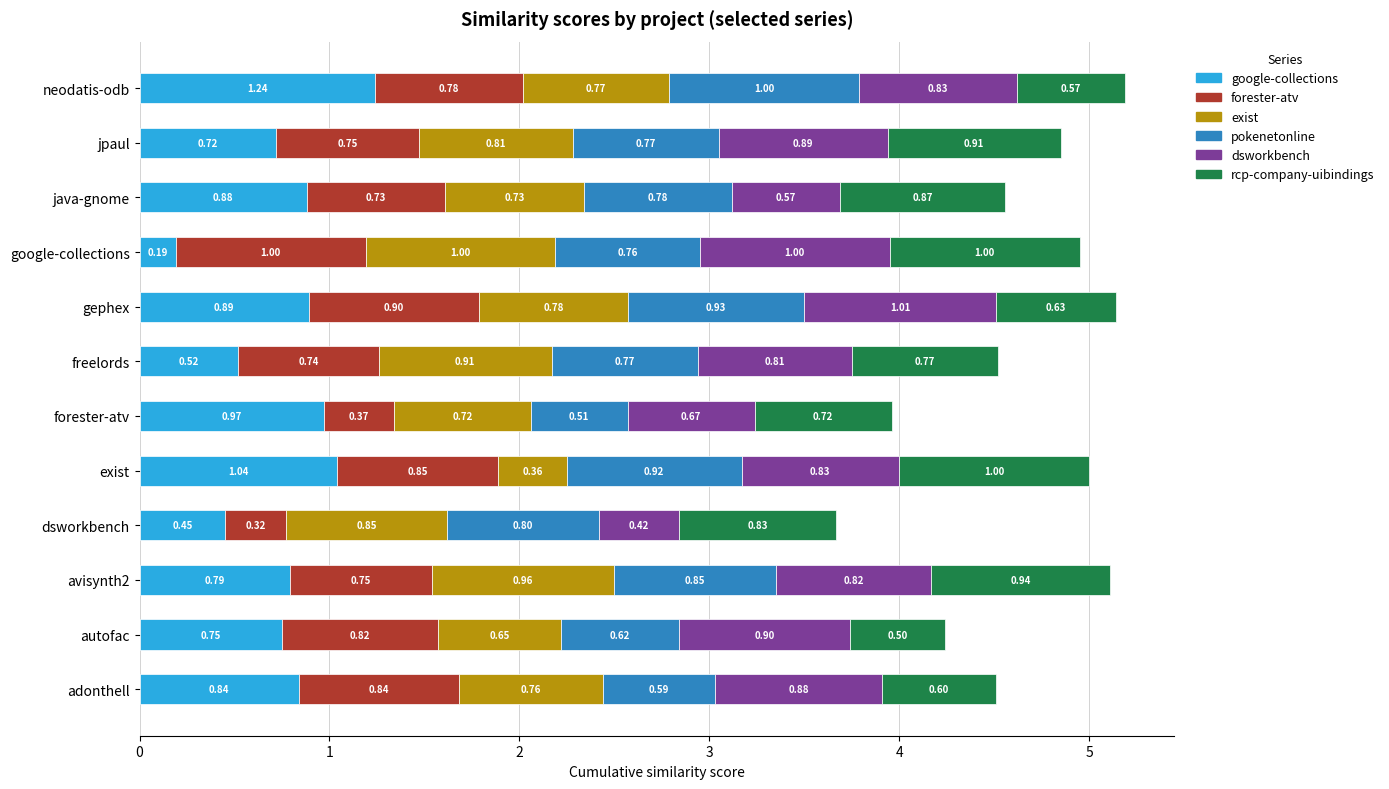

What is the total value across all series at freelords?

4.5